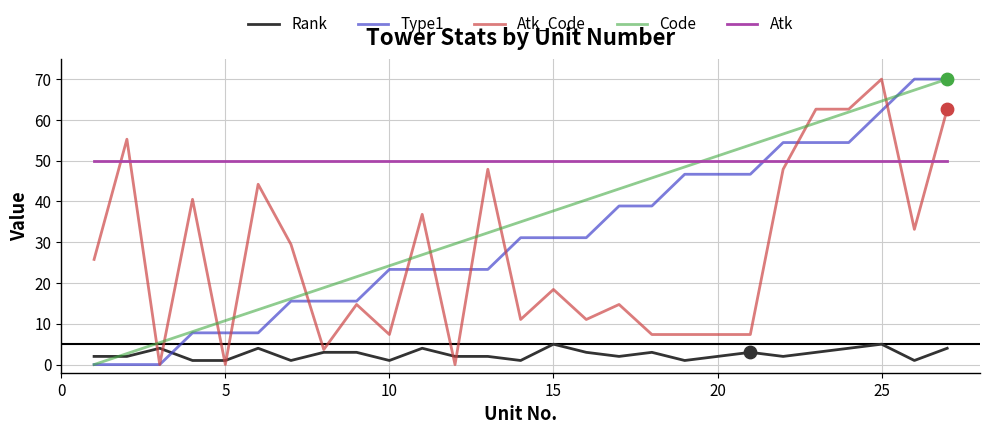

Which series has the largest total across all categories?

Atk